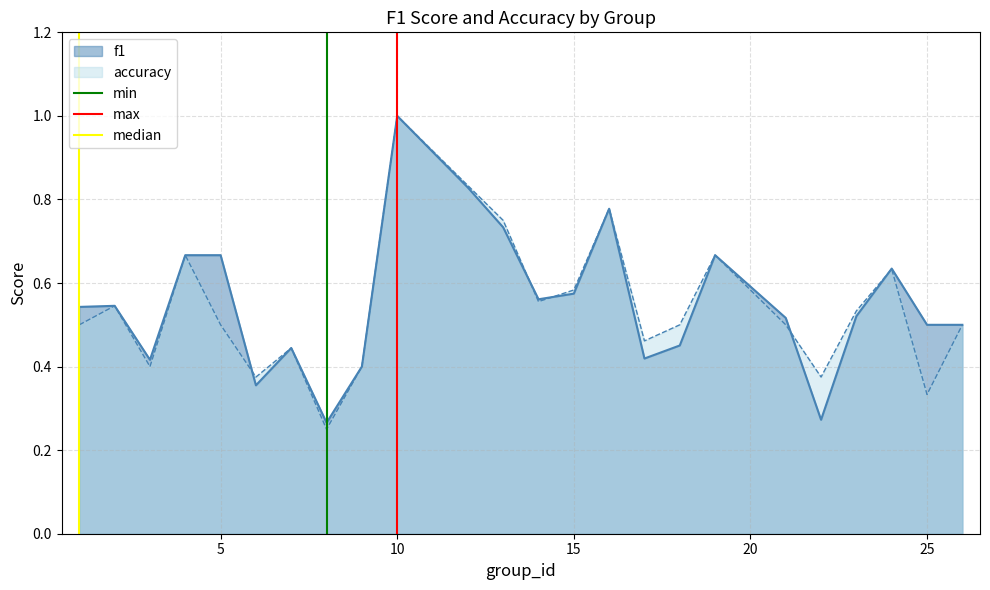

What is the maximum value for accuracy?

1.0